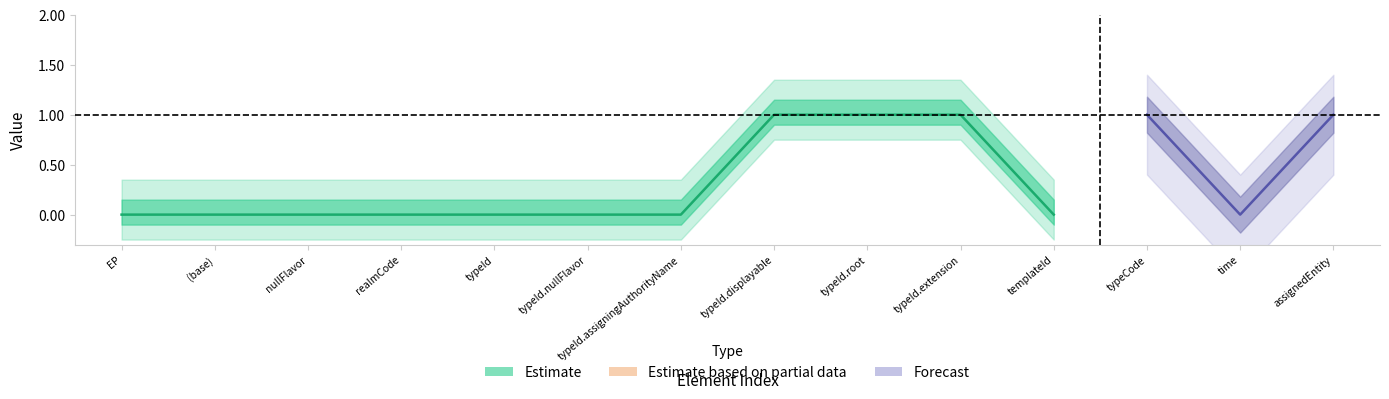

True or false: Base Min and Min cross at least once.

False